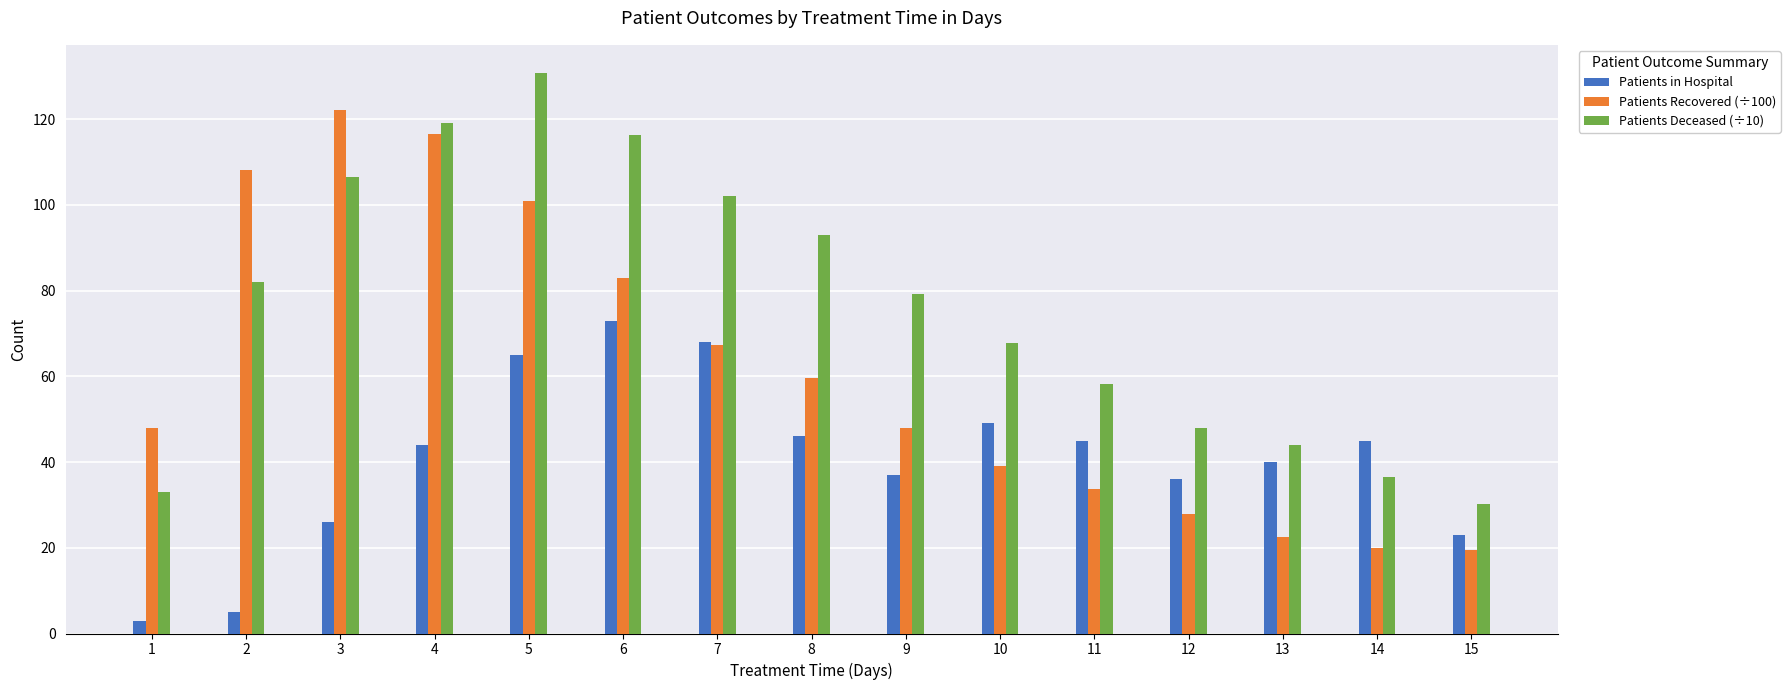

What is the difference between the second highest and second lowest values in the Patients Recovered (÷100) series?

96.5